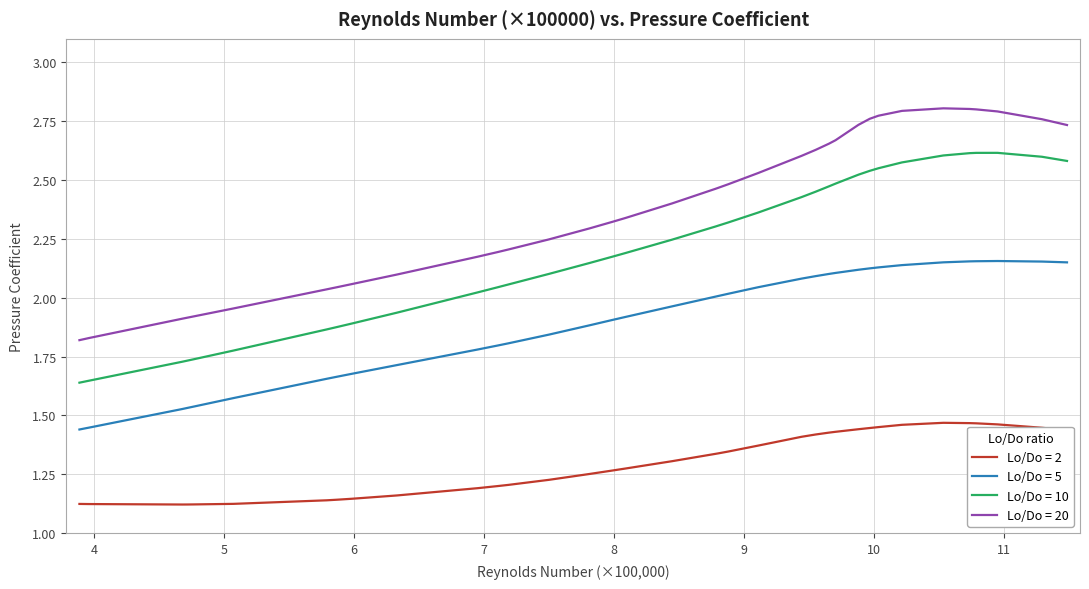

List the series in order of their overall mean, lowest first.

Lo/Do = 2, Lo/Do = 5, Lo/Do = 10, Lo/Do = 20